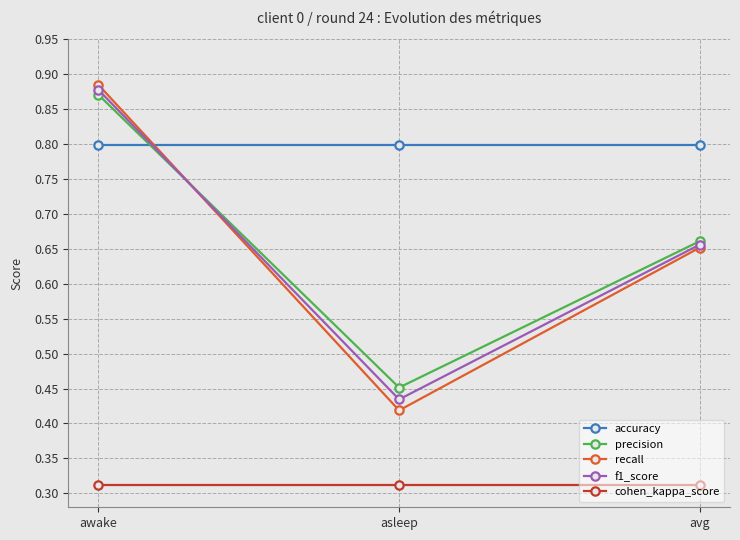

Read the accuracy value at asleep.

0.8